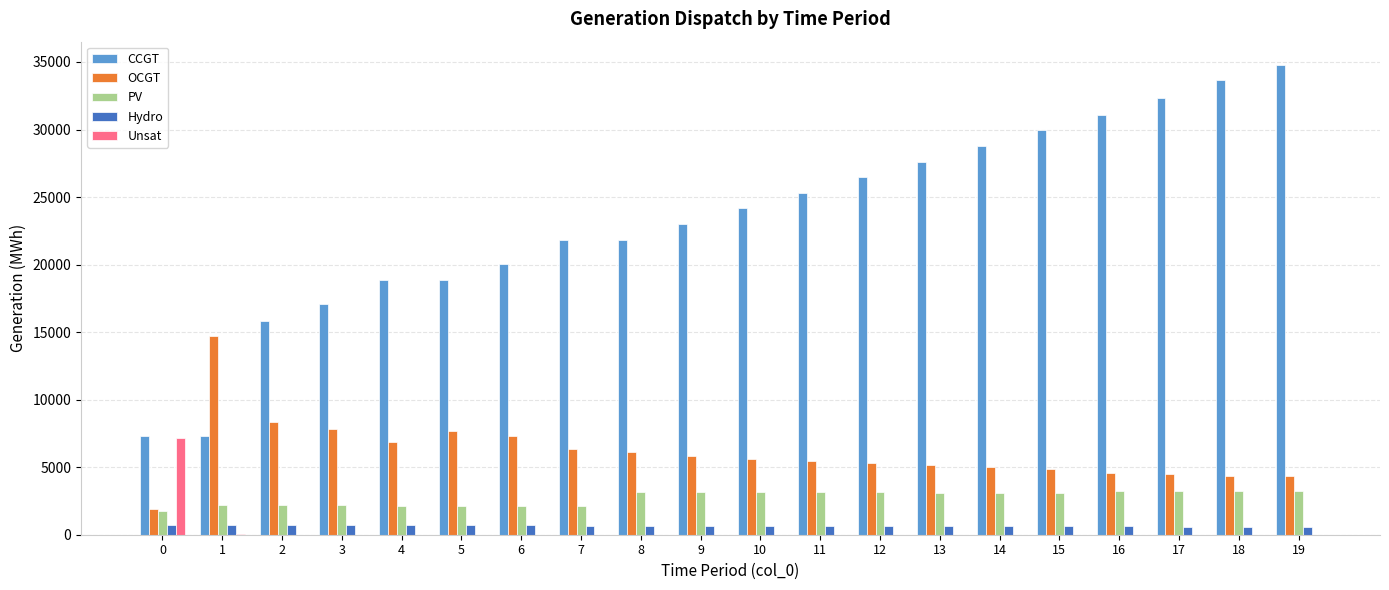

Which series has the largest total across all categories?

CCGT